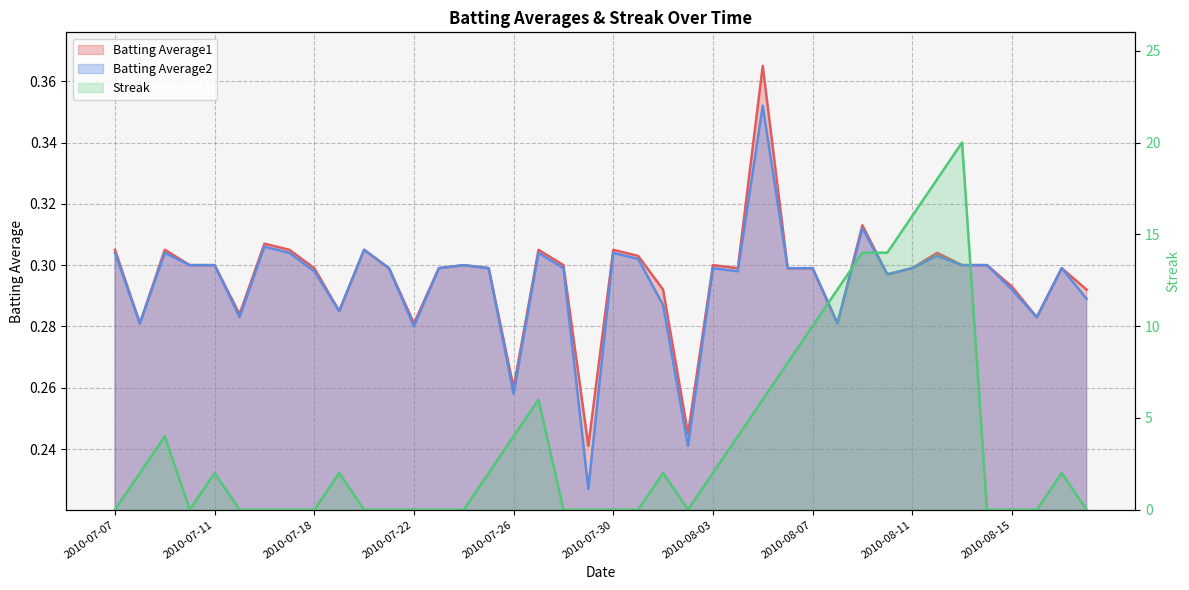

Rank the categories by Streak value from highest to lowest.

2010-08-13, 2010-08-12, 2010-08-11, 2010-08-09, 2010-08-10, 2010-08-08, 2010-08-07, 2010-08-06, 2010-07-27, 2010-08-05, 2010-07-09, 2010-07-26, 2010-08-04, 2010-07-08, 2010-07-11, 2010-07-19, 2010-07-25, 2010-08-01, 2010-08-03, 2010-08-17, 2010-07-07, 2010-07-10, 2010-07-15, 2010-07-16, 2010-07-17, 2010-07-18, 2010-07-20, 2010-07-21, 2010-07-22, 2010-07-23, 2010-07-24, 2010-07-28, 2010-07-29, 2010-07-30, 2010-07-31, 2010-08-02, 2010-08-14, 2010-08-15, 2010-08-16, 2010-08-18